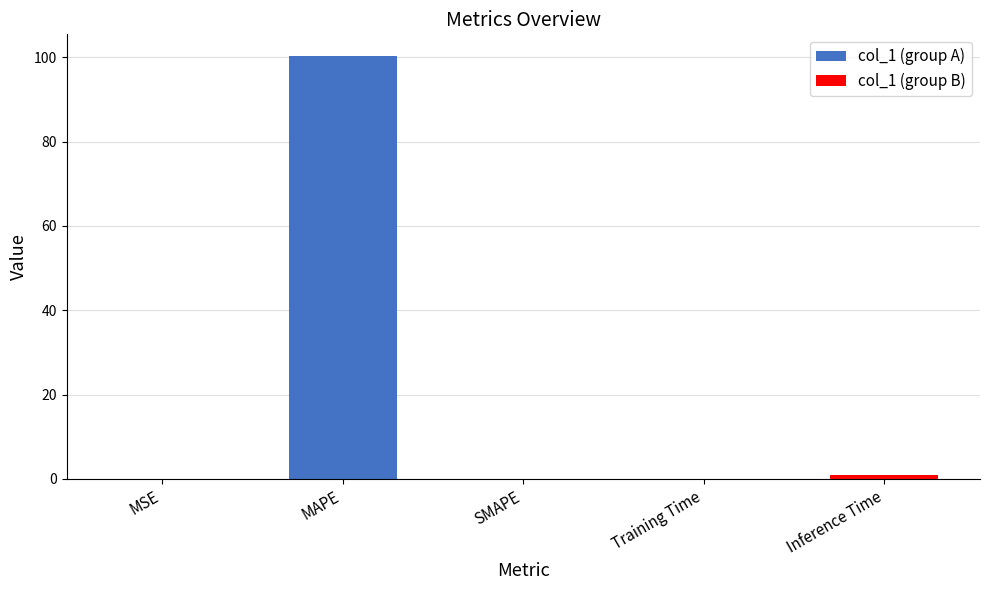

True or false: the data shows 34.2 at SMAPE.

False